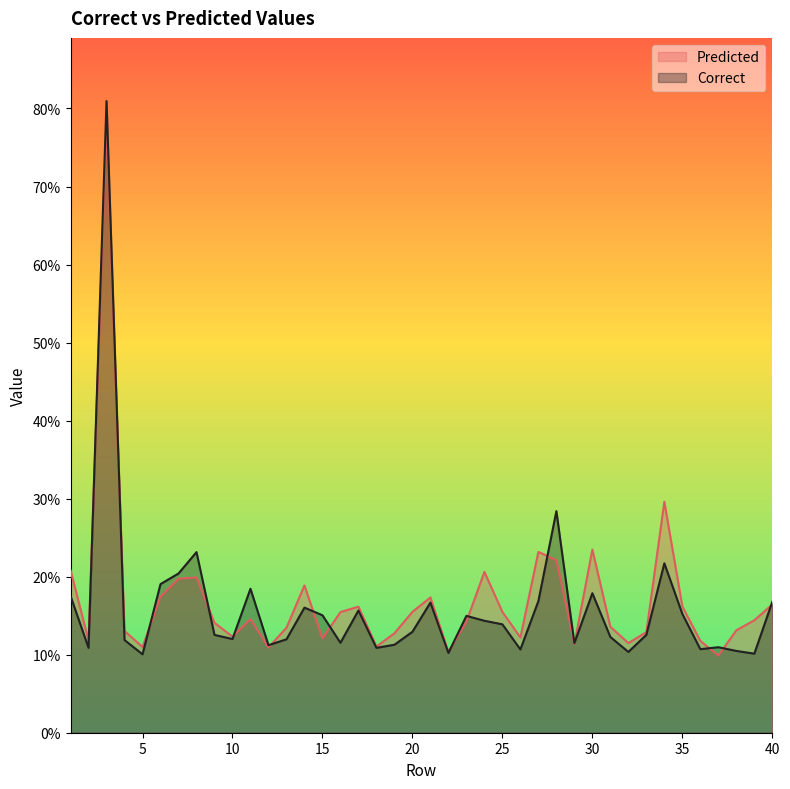

What is the value of the Correct point at the 38th from the left?

0.1